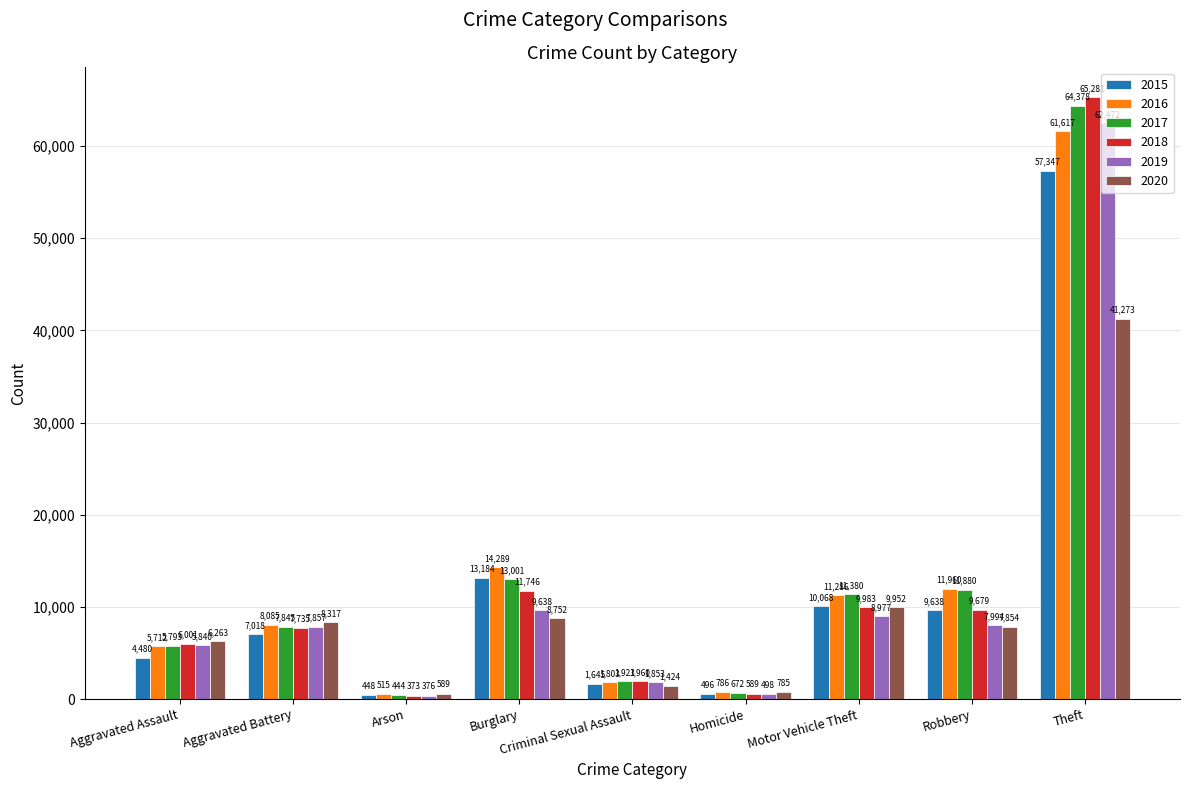

What is the approximate value of 2018 at Homicide, to the nearest 50?

600